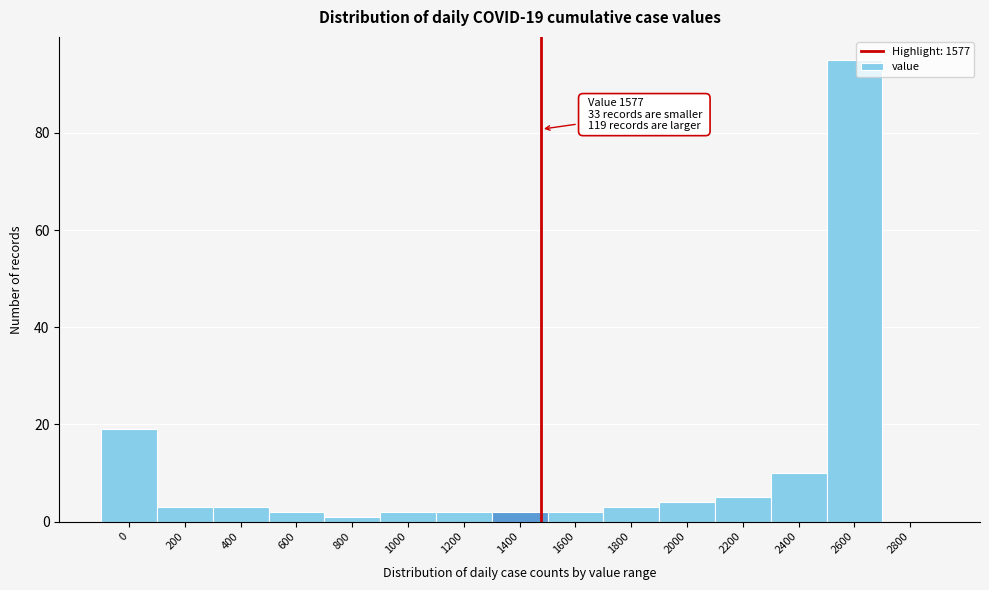

Reading right to left, extract all data points from this chart.

2800=0	2600=95	2400=10	2200=5	2000=4	1800=3	1600=2	1400=2	1200=2	1000=2	800=1	600=2	400=3	200=3	0=19